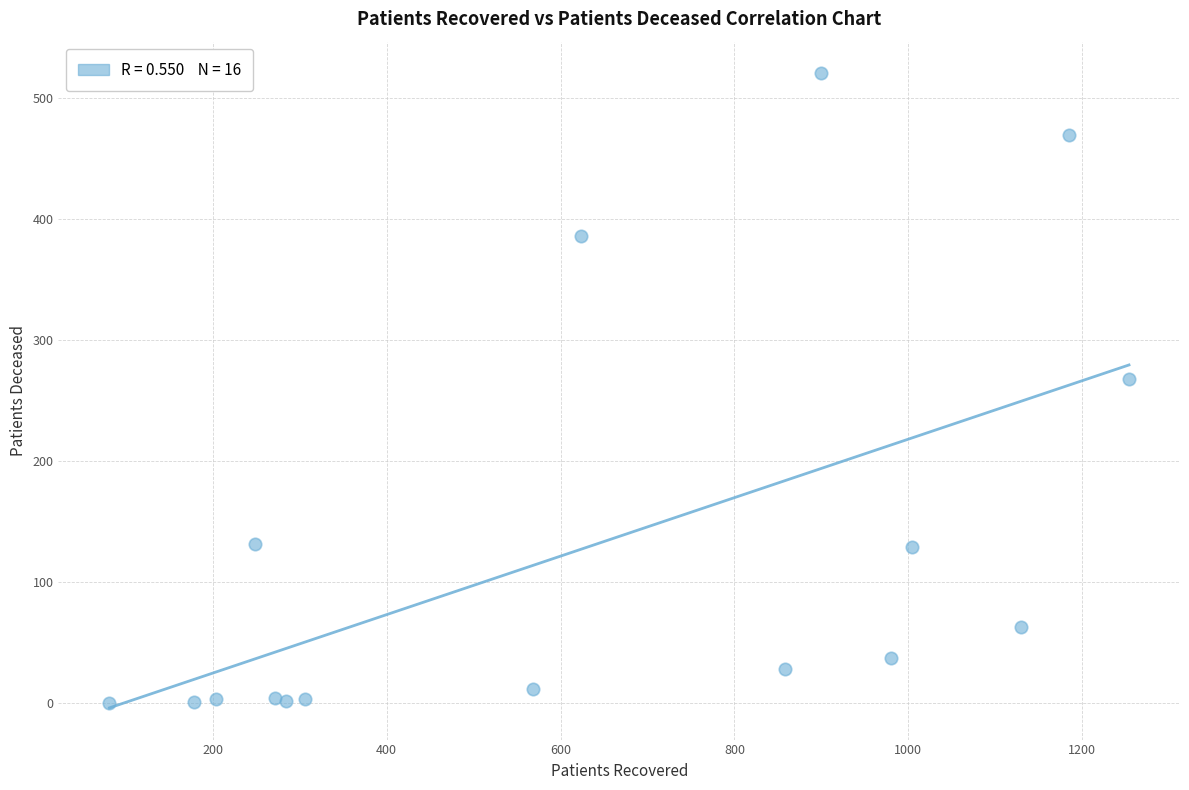

What Y value in the scatter plot is closest to 260?

268